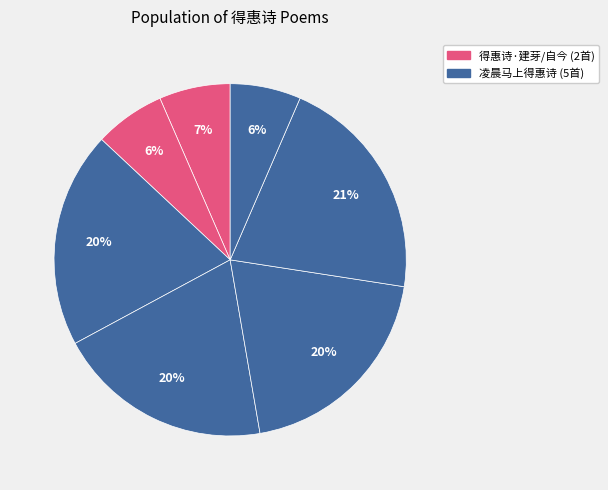

How many segments does this pie chart have?

7